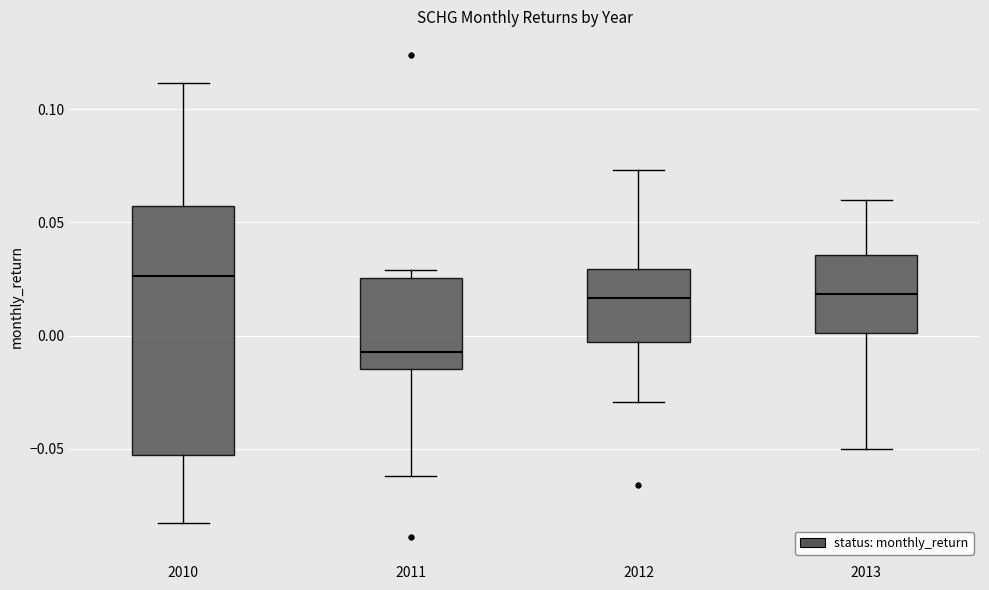

Comparing the boxes themselves (not the whiskers), which one is the tallest?

2010